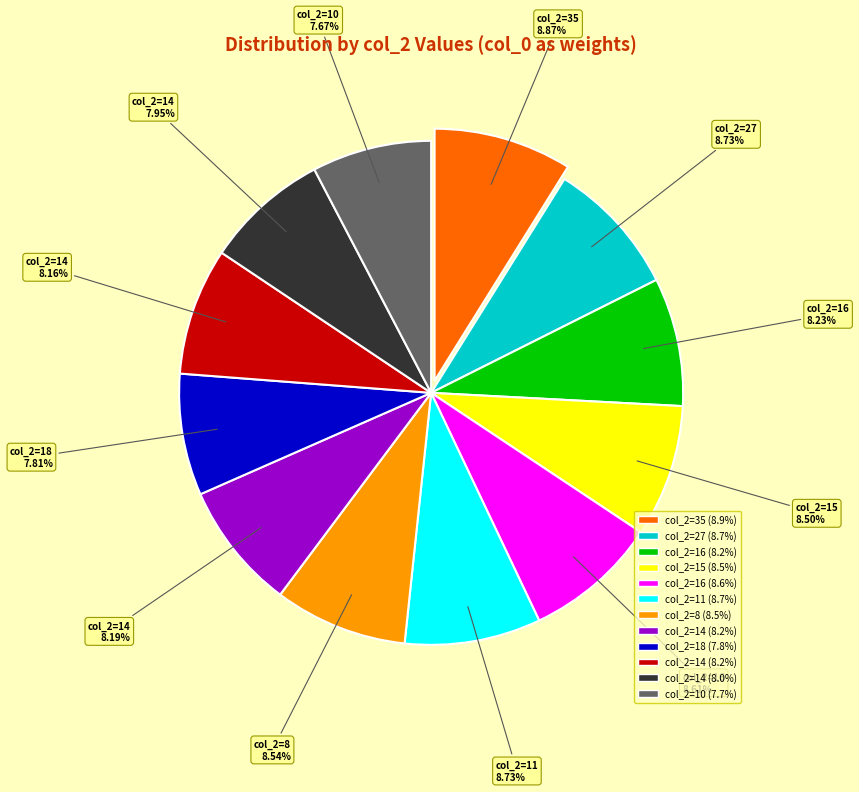

To the nearest percent, what is the difference between the largest and smallest slice percentages?

1%